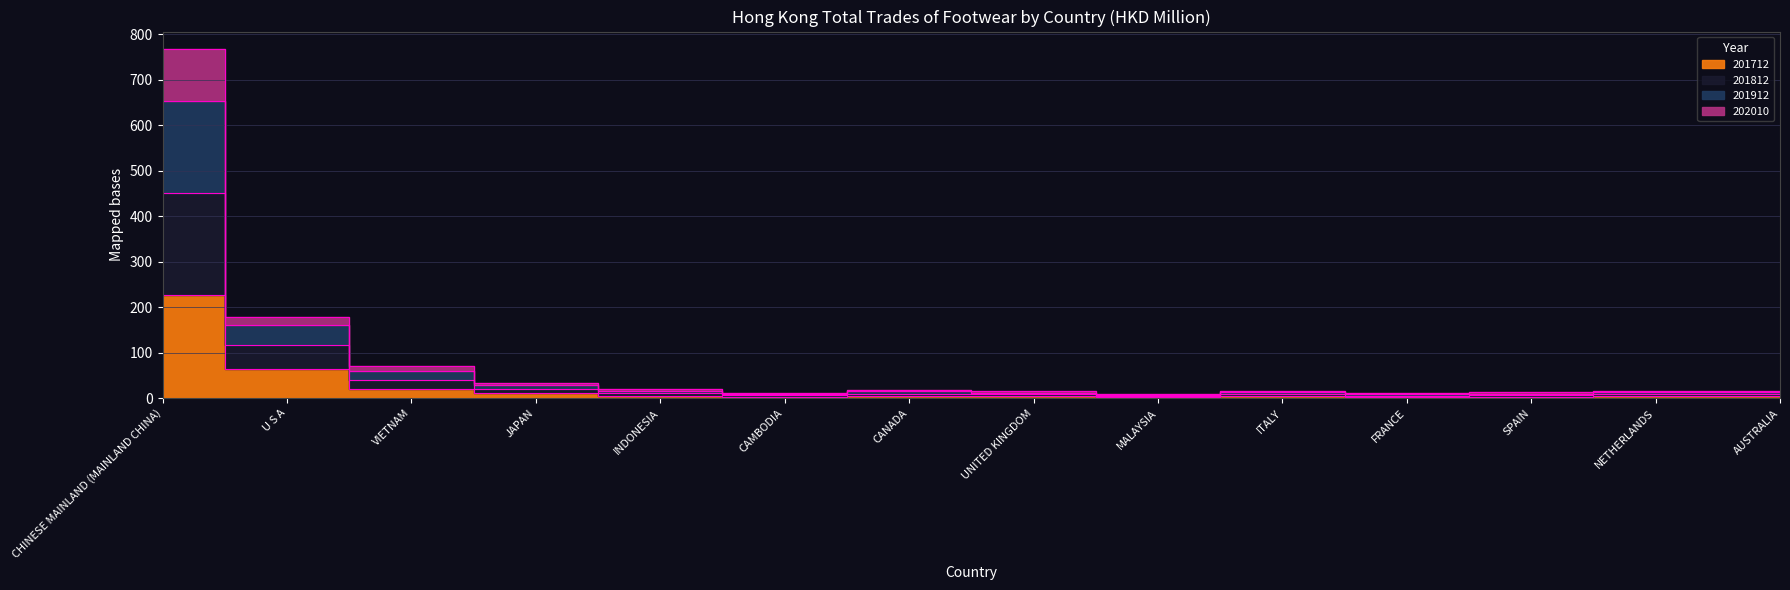

Is the value of 201812 at MALAYSIA greater than the value of 201712 at VIETNAM?

No